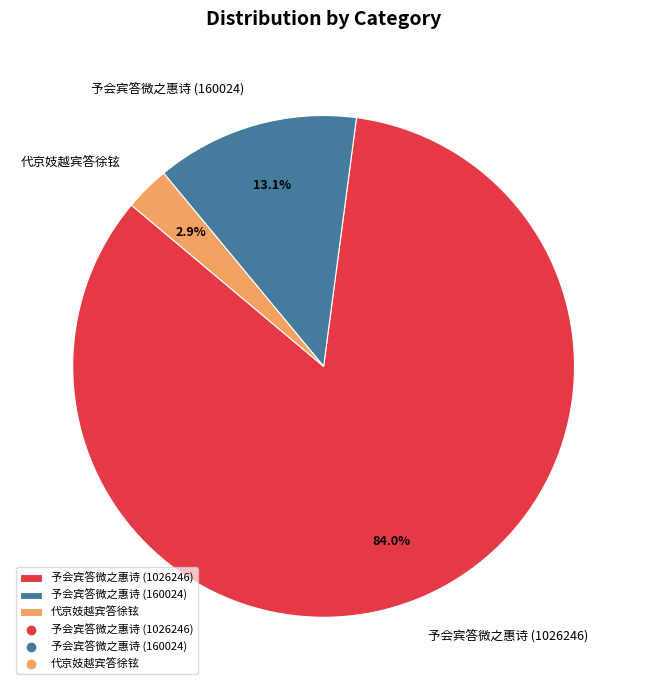

To the nearest percent, what is the difference between the largest and smallest slice percentages?

81%